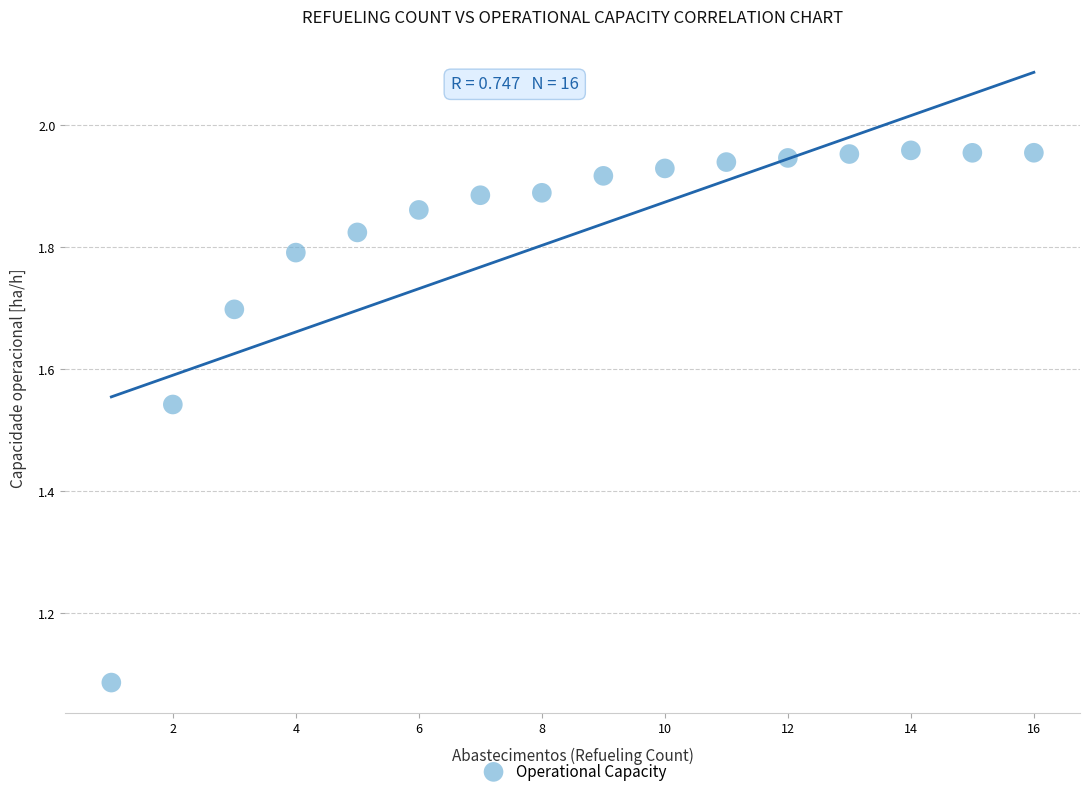

What is the range of Y values (max minus min)?

0.9